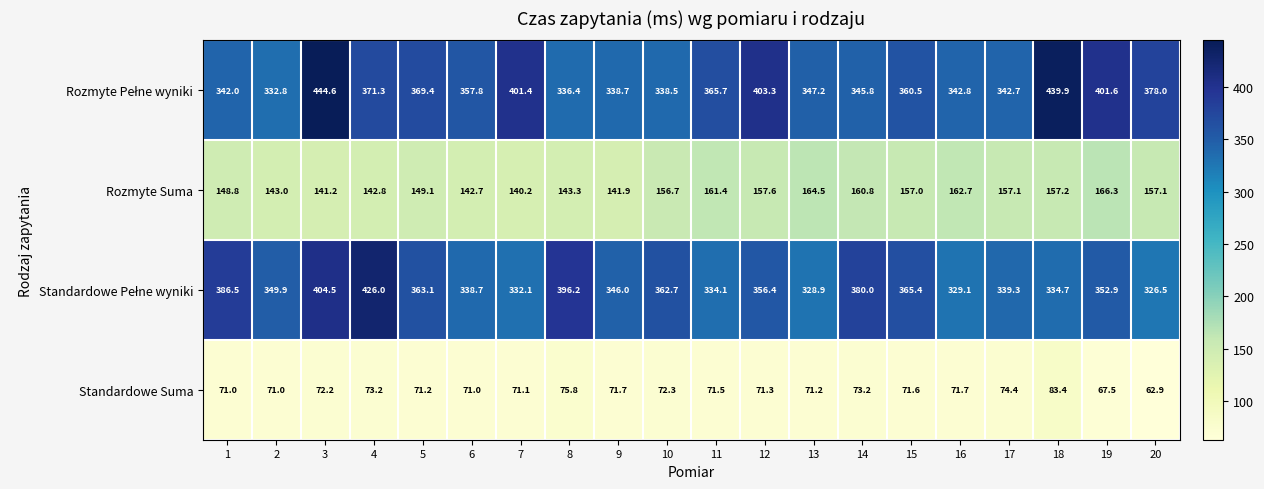

The value of Rozmyte Suma at 19 is 112.5. True or false?

False